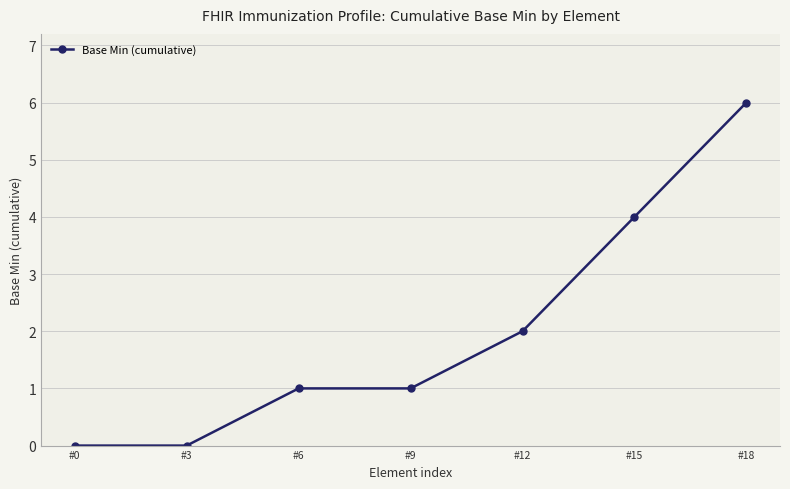

Does the chart have visible grid lines?

Yes